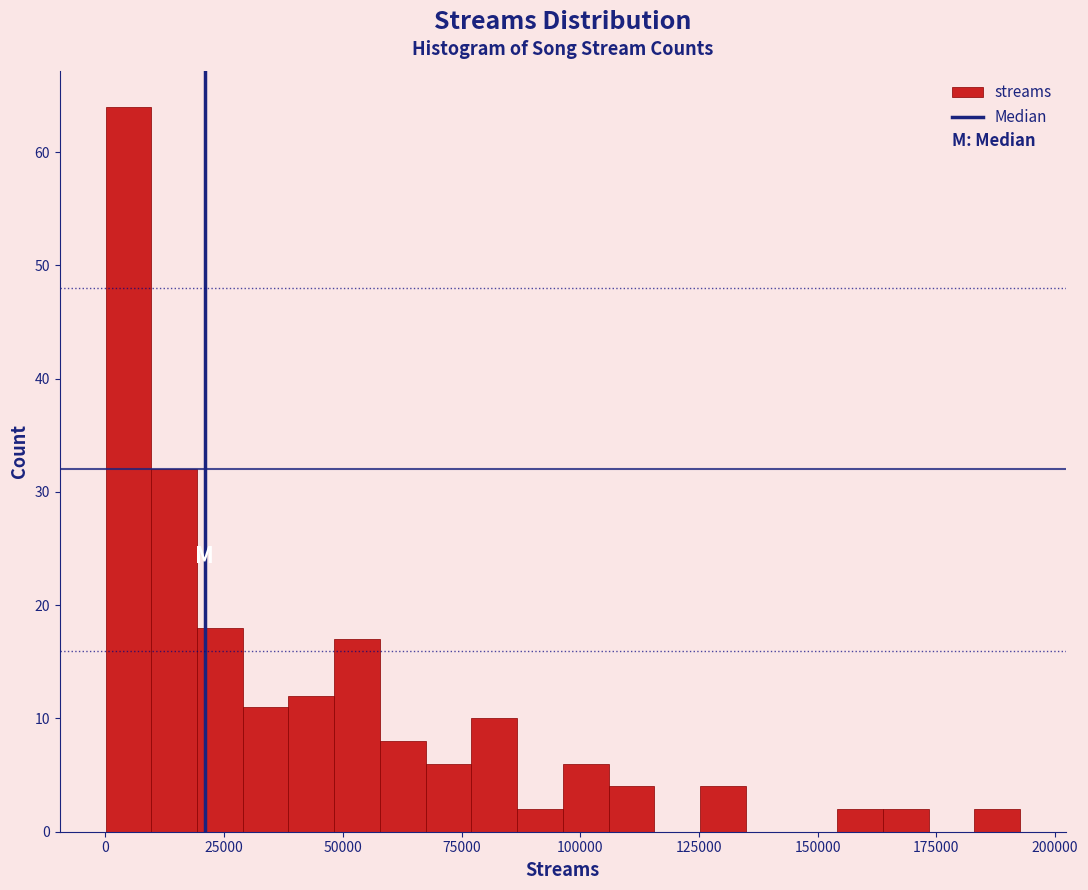

Read against the x-axis, roughly where is the centre of the tallest bar?

5000